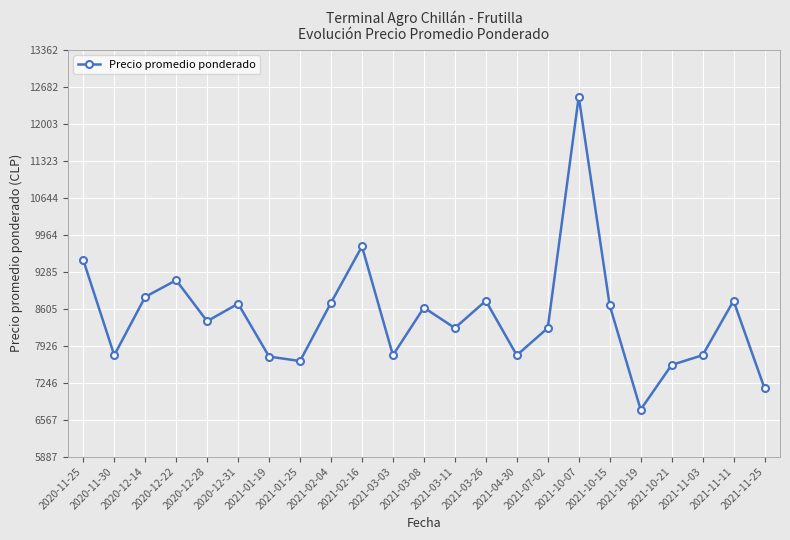

How many categories are shown in the chart?

23